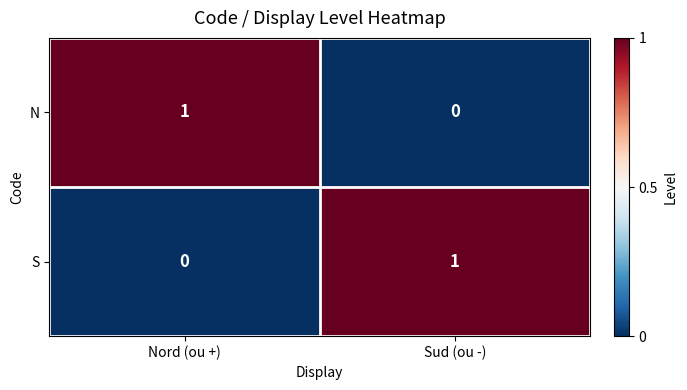

At how many categories does at least one series exceed 0?

2